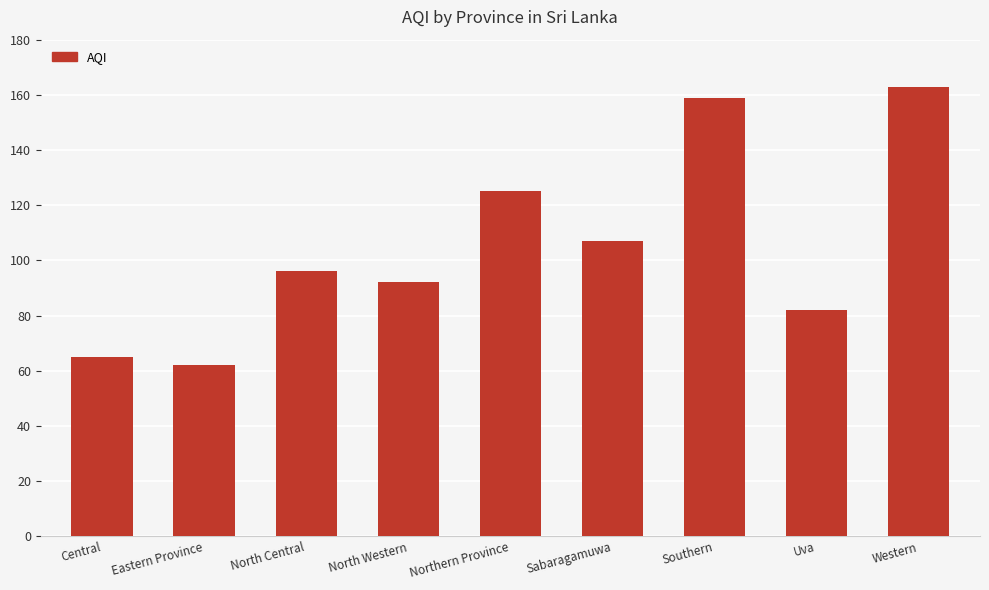

What is the smallest value displayed?

62